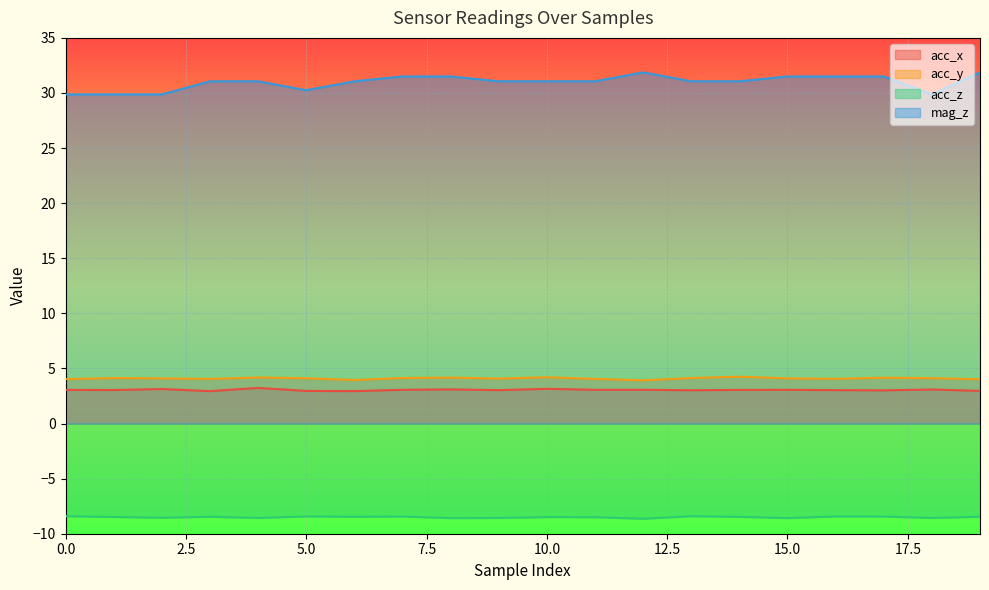

How many data points does each series have?

20